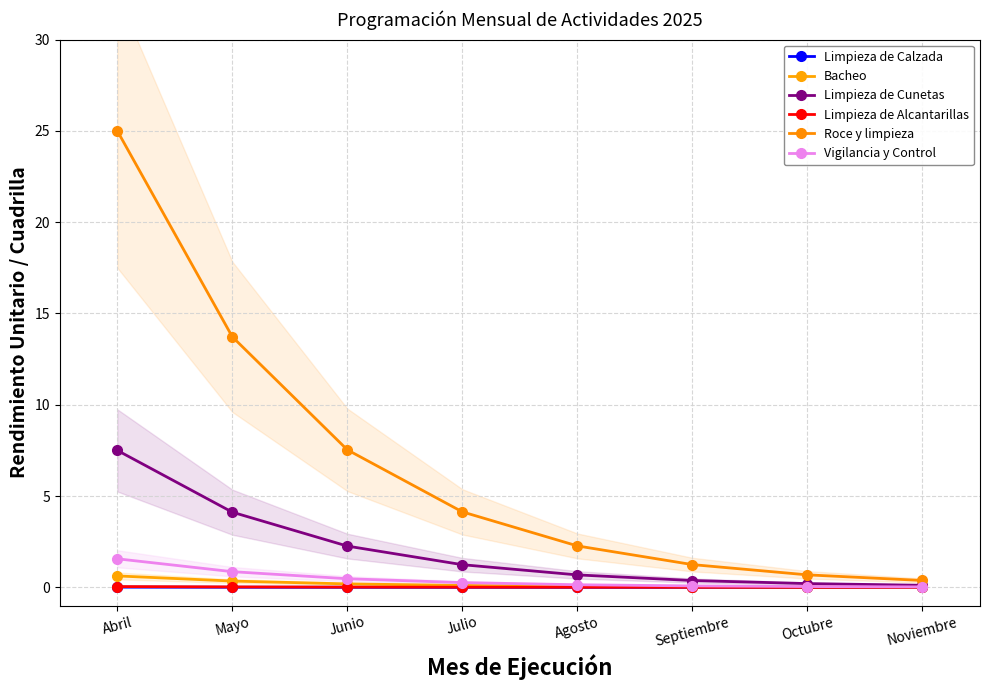

Is the value of Limpieza de Cunetas at Septiembre greater than the value of Limpieza de Calzada at Octubre?

Yes